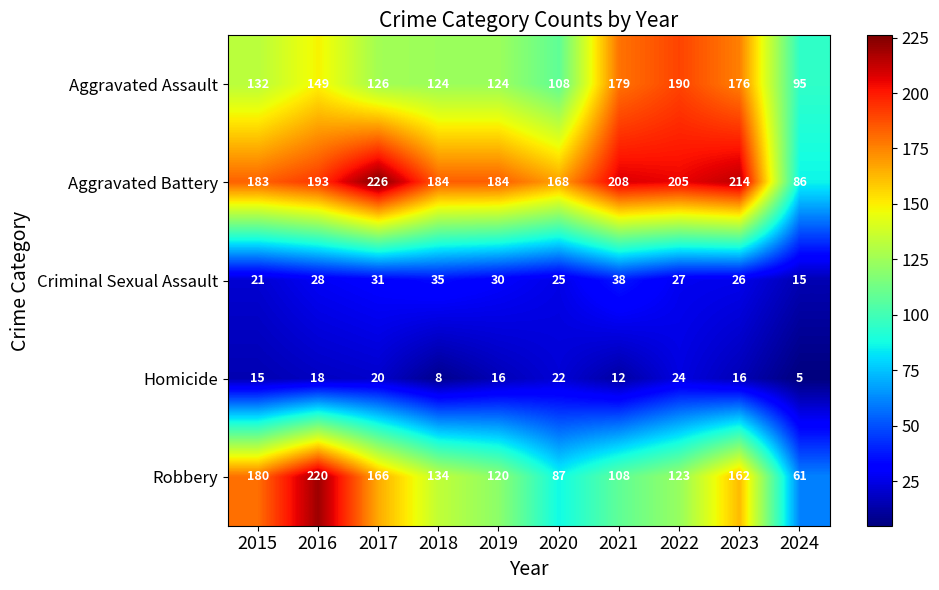

Where is Aggravated Battery nearest to the value 156?

2020